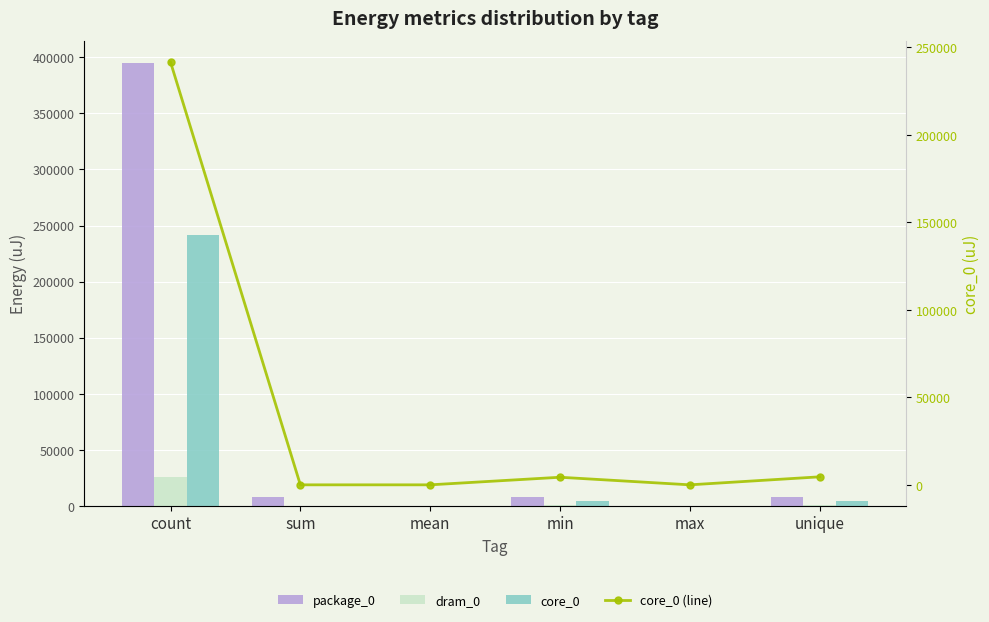

What is the spread (max minus min) of values at unique?

7690